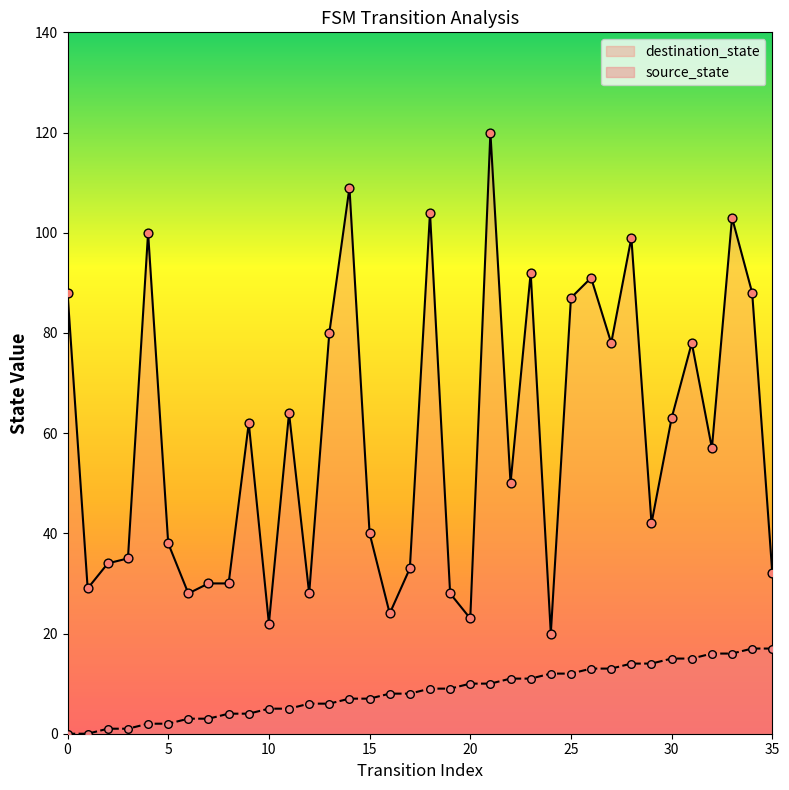

At which category is the sum across all series the highest?

21